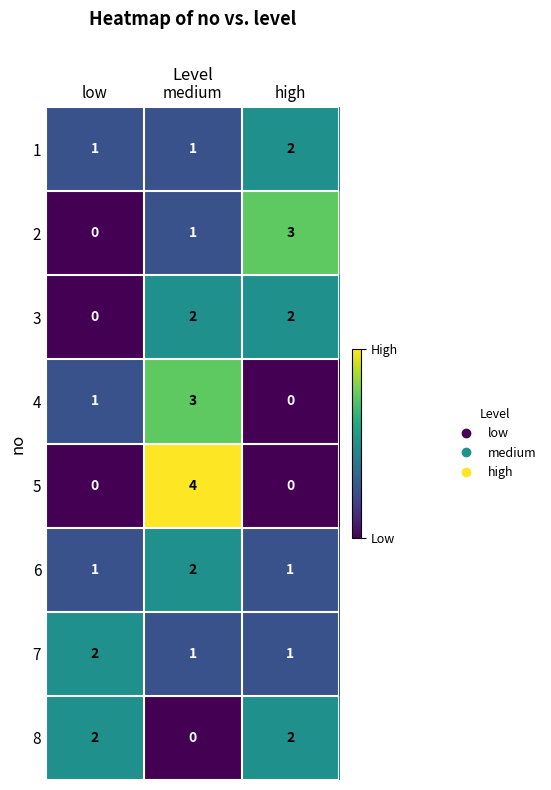

The value of 4 at high is -1. True or false?

False